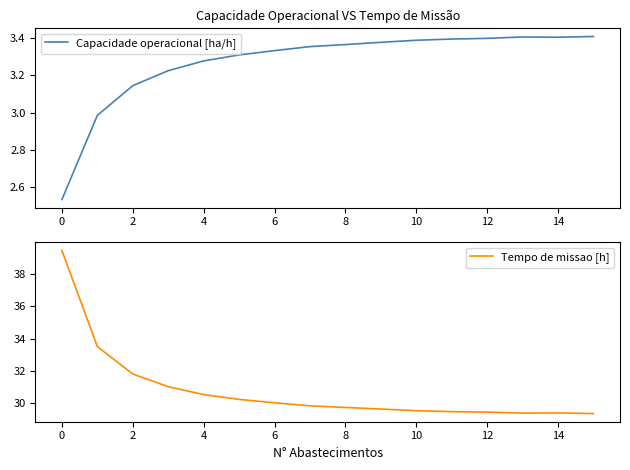

True or false: Capacidade operacional [ha/h] and Tempo de missao [h] cross at least once.

False